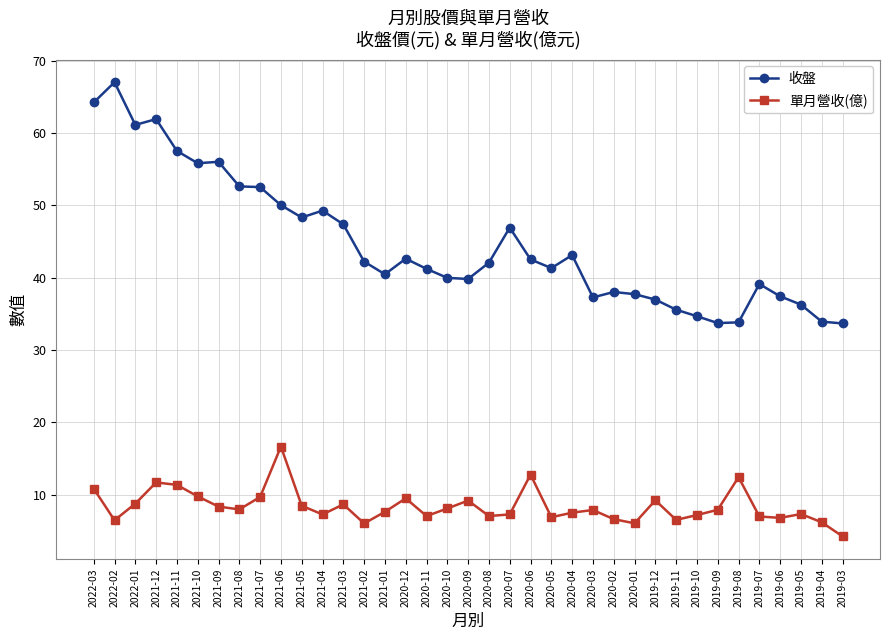

True or false: 單月營收(億) has more than 0 points higher than both neighbors.

True